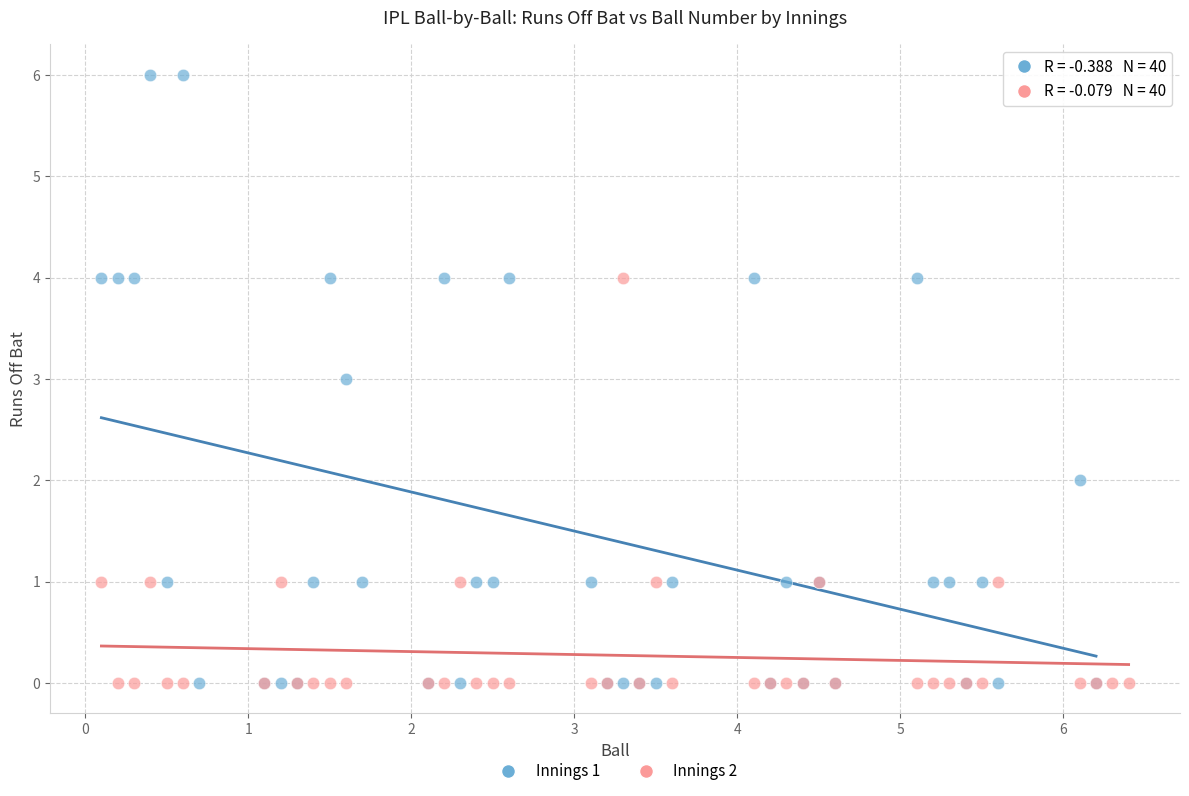

Which series reaches the maximum Y coordinate?

Innings 1